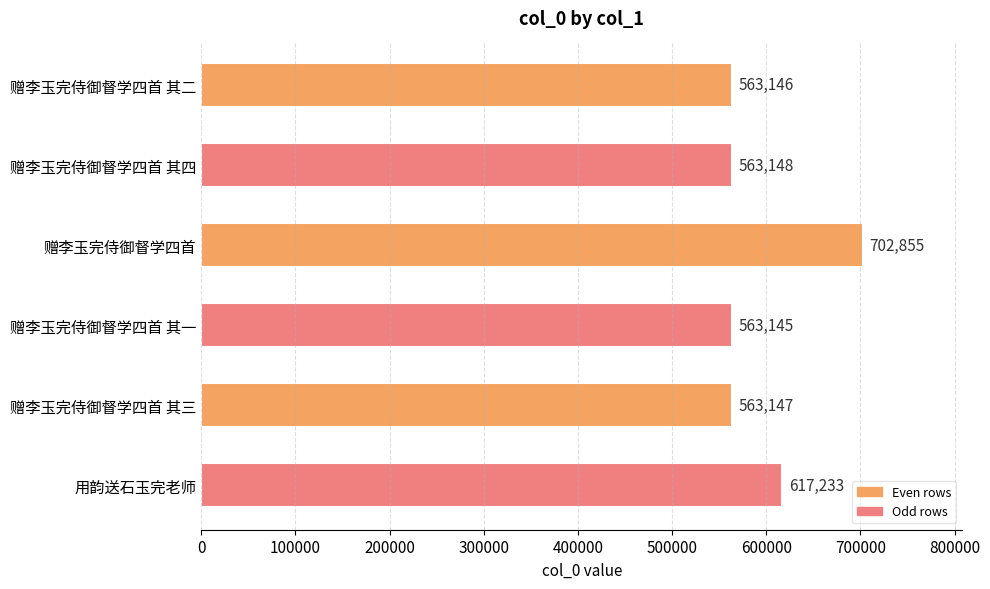

Reading bottom to top, transcribe all the data shown in this chart.

用韵送石玉完老师=617233	赠李玉完侍御督学四首 其三=563147	赠李玉完侍御督学四首 其一=563145	赠李玉完侍御督学四首=702855	赠李玉完侍御督学四首 其四=563148	赠李玉完侍御督学四首 其二=563146